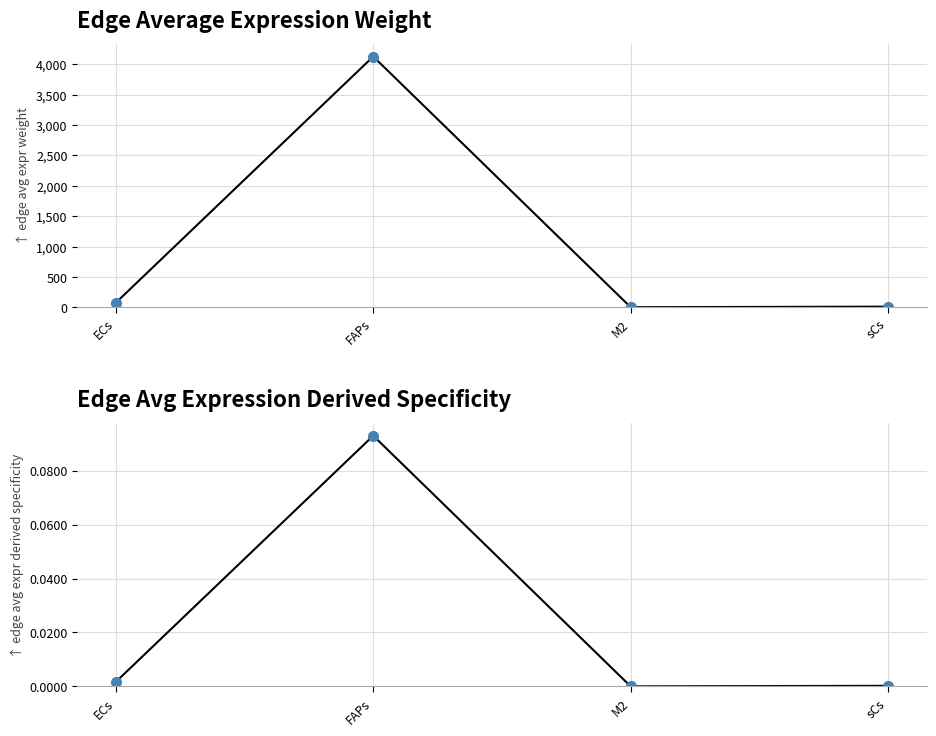

True or false: Edge avg expression derived specificity and Edge average expression weight cross at least once.

False